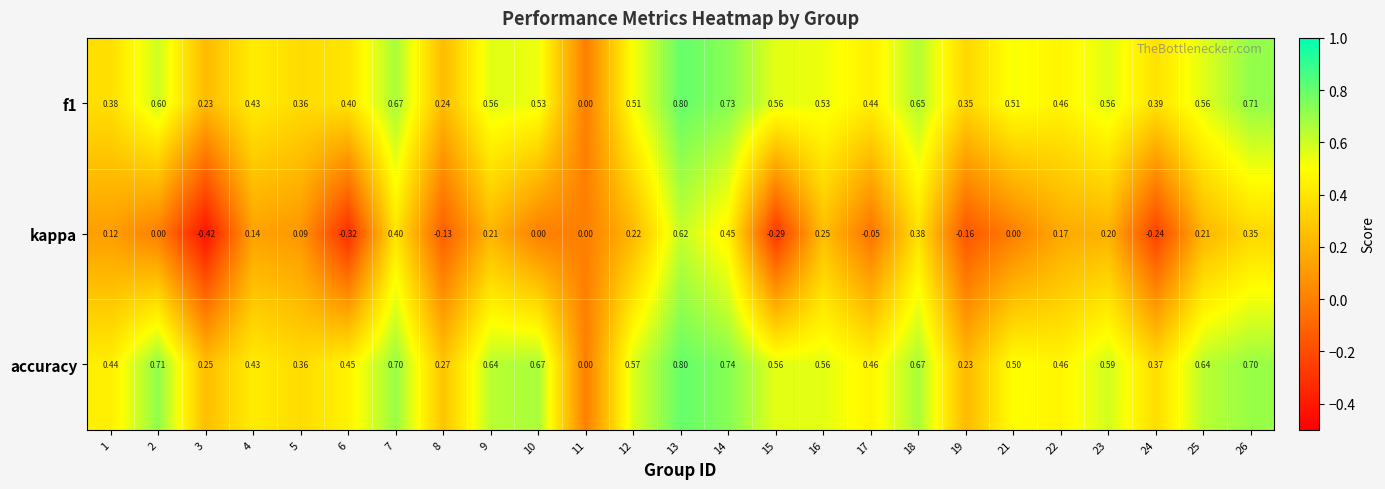

Which series has the widest spread of values?

kappa